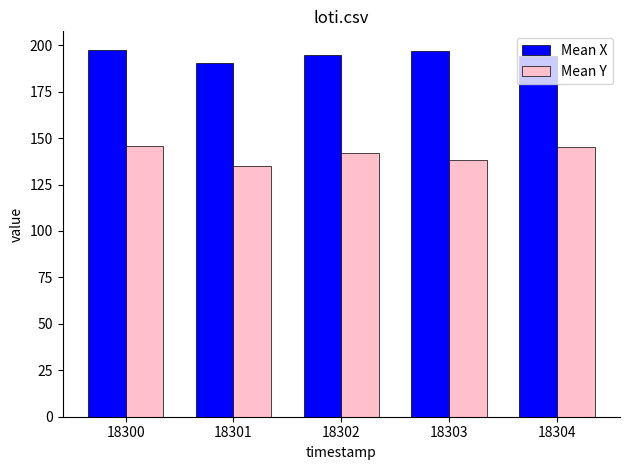

At which label does Mean X reach its minimum?

18301